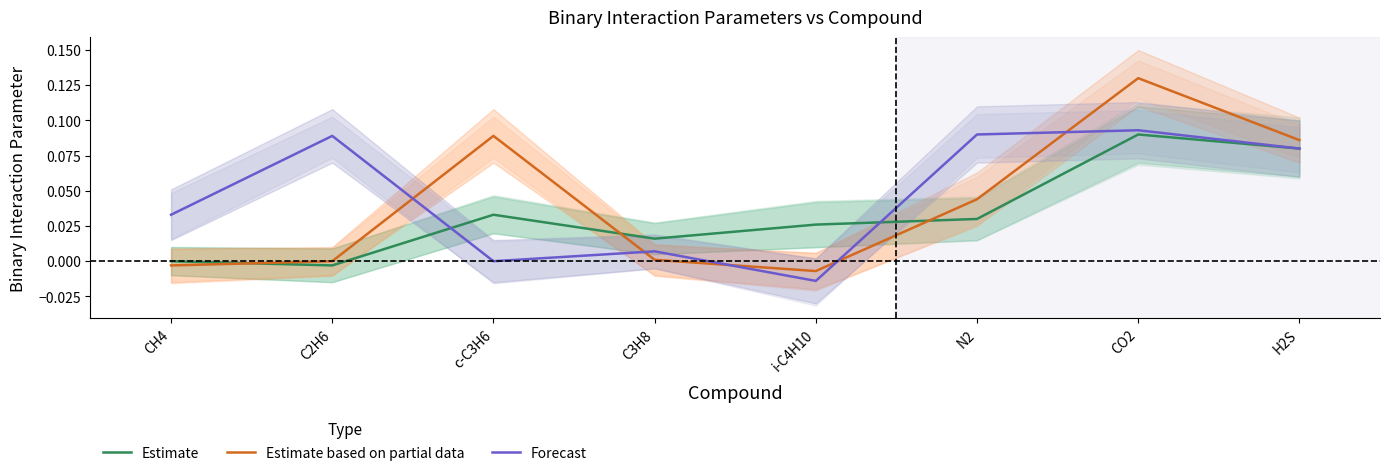

What is the label of the 2nd point from the left?

C2H6